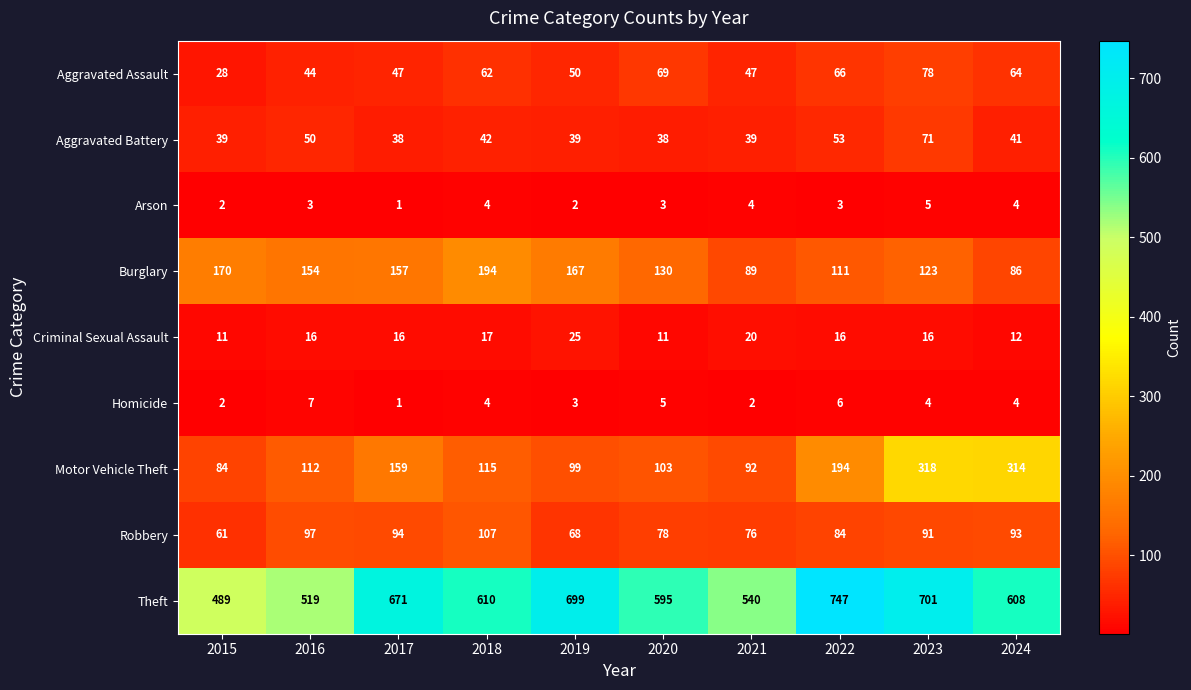

Where is Criminal Sexual Assault nearest to the value 18?

2018